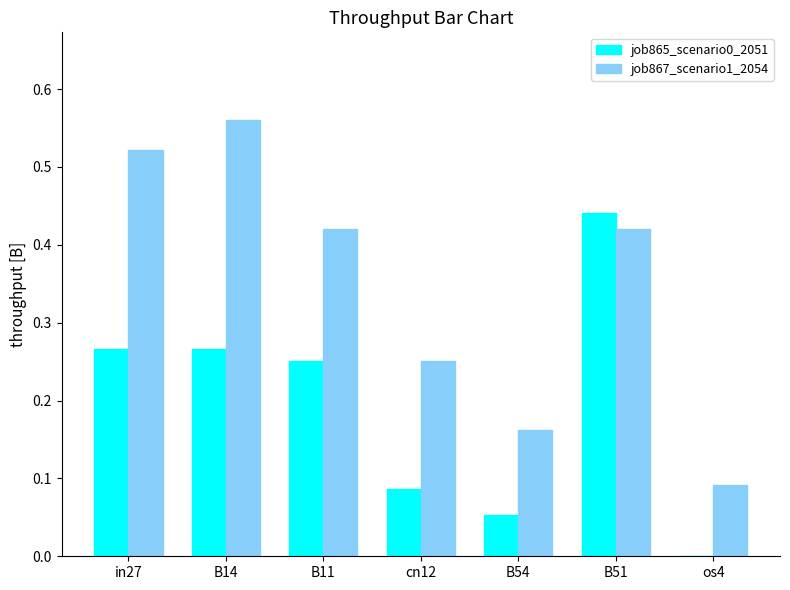

How many data points does each series have?

7